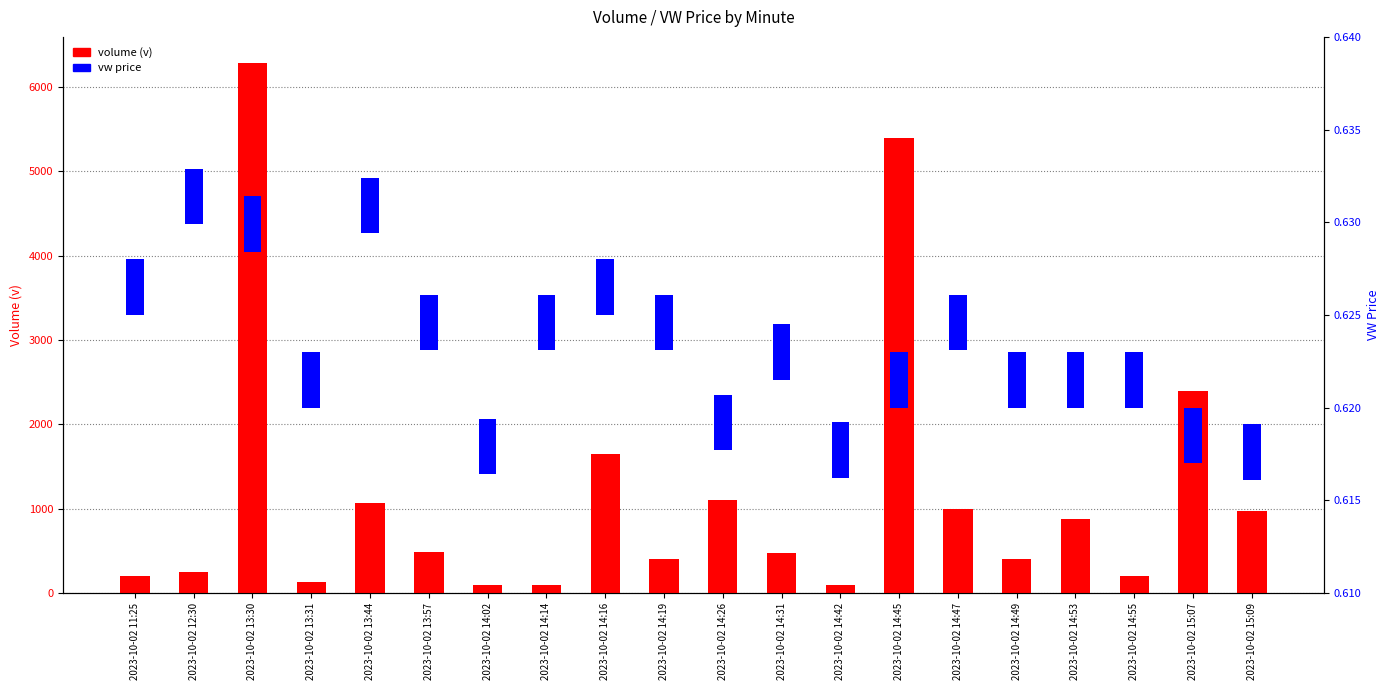

What is the average value of the volume (v) series?

1179.5